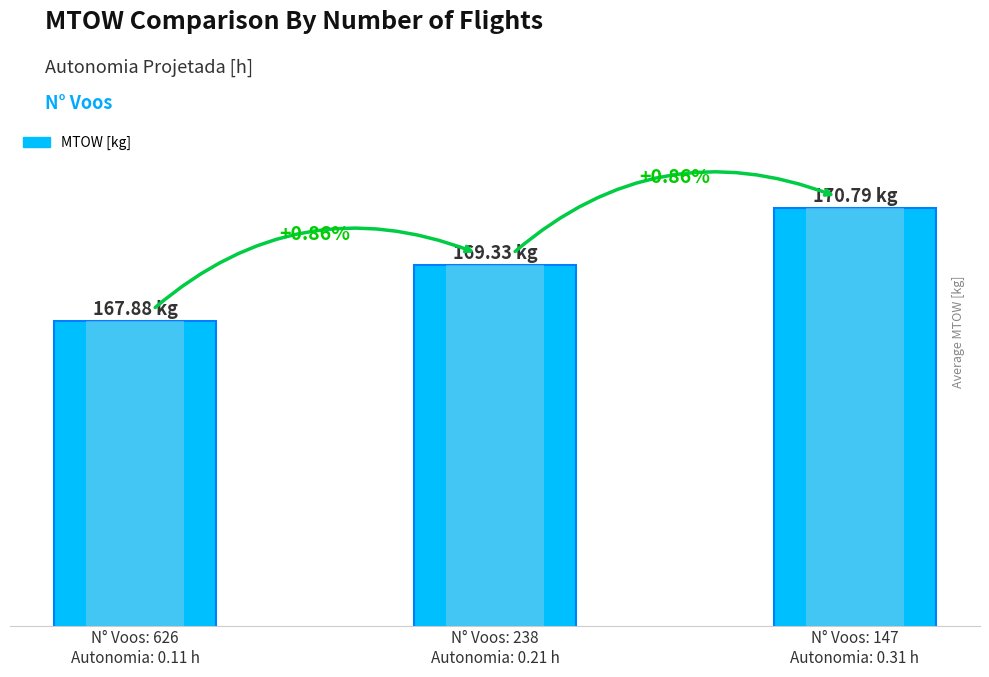

At which category does the chart reach its minimum across all series?

N° Voos: 626
Autonomia: 0.11 h